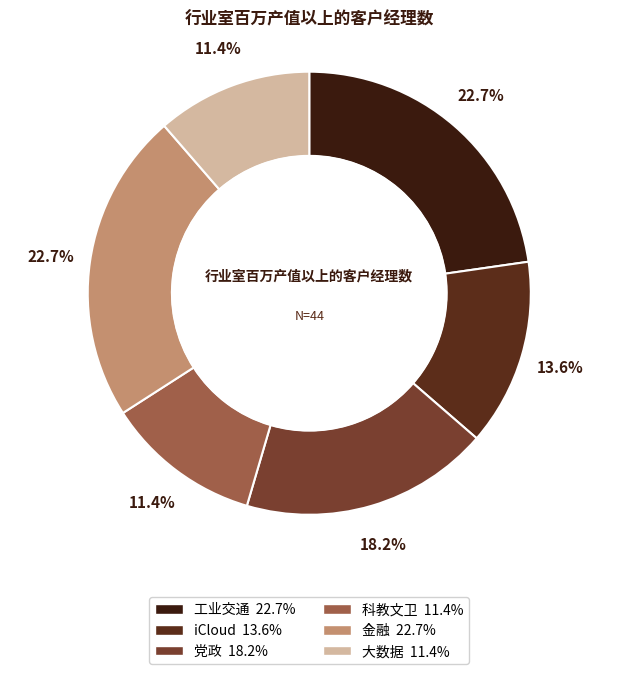

What is the smallest slice in the pie chart?

科教文卫